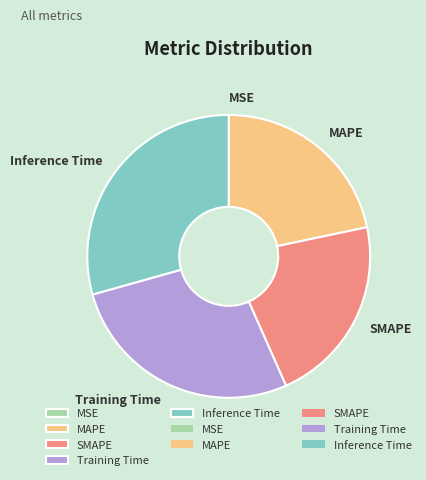

Does Inference Time account for over 50% of the chart?

No